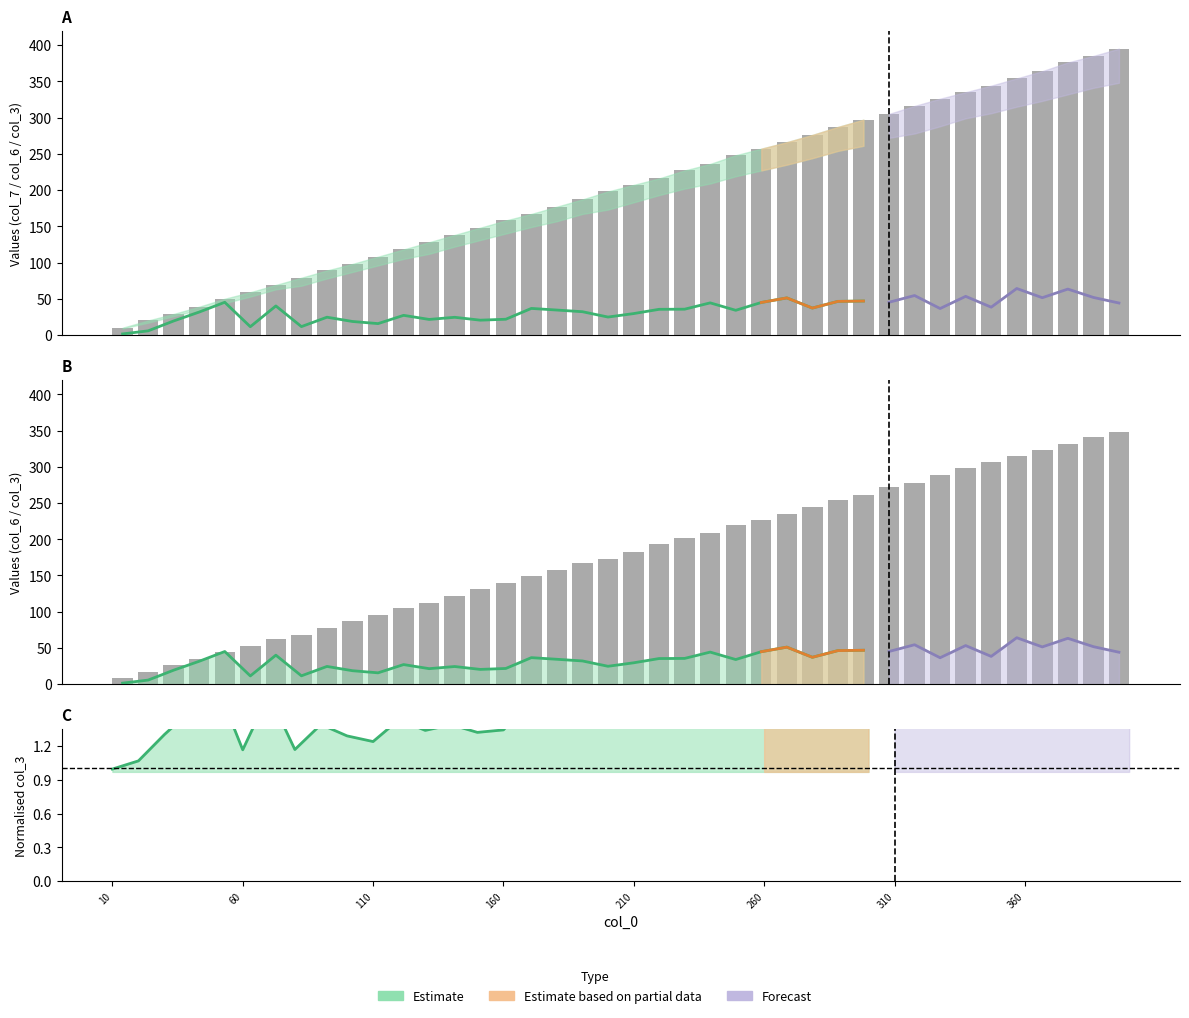

Reading right to left, extract all data points from this chart.

col_3: 44.1	51.8	63.3	51.4	64.1	38.4	53.3	36.5	54.4	45.1	46.8	46.4	37.1	51.1	44.8	34.1	44.3	35.6	35.4	29.5	24.7	32.1	34.4	36.6	21.7	20.4	24.4	21.4	27.1	15.7	18.6	24.5	11.6	40.1	11.4	45.1	31.6	19.4	5.7	1.5
col_6: 348.0	341.0	332.0	323.0	315.0	306.0	299.0	288.0	278.0	272.0	261.0	254.0	244.0	235.0	227.0	219.0	209.0	202.0	193.0	183.0	173.0	167.0	157.0	149.0	140.0	131.0	122.0	112.0	105.0	96.0	87.0	78.0	68.0	63.0	53.0	44.0	35.0	26.0	17.0	9.0
col_7: 395.0	385.0	376.0	364.0	354.0	344.0	335.0	326.0	316.0	305.0	297.0	287.0	276.0	266.0	257.0	248.0	236.0	227.0	216.0	207.0	198.0	187.0	177.0	167.0	158.0	148.0	138.0	128.0	118.0	108.0	98.0	89.0	79.0	69.0	59.0	50.0	39.0	29.0	20.0	10.0